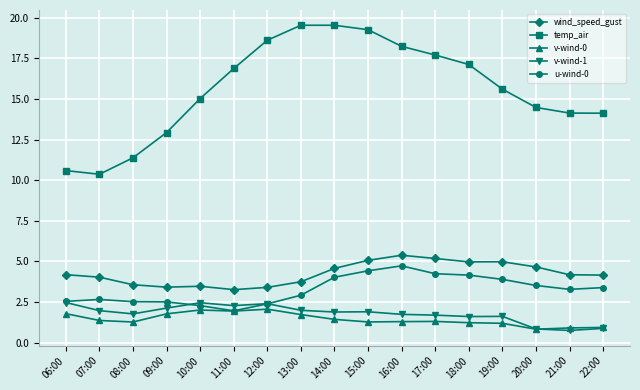

What is the smallest value displayed?

0.8